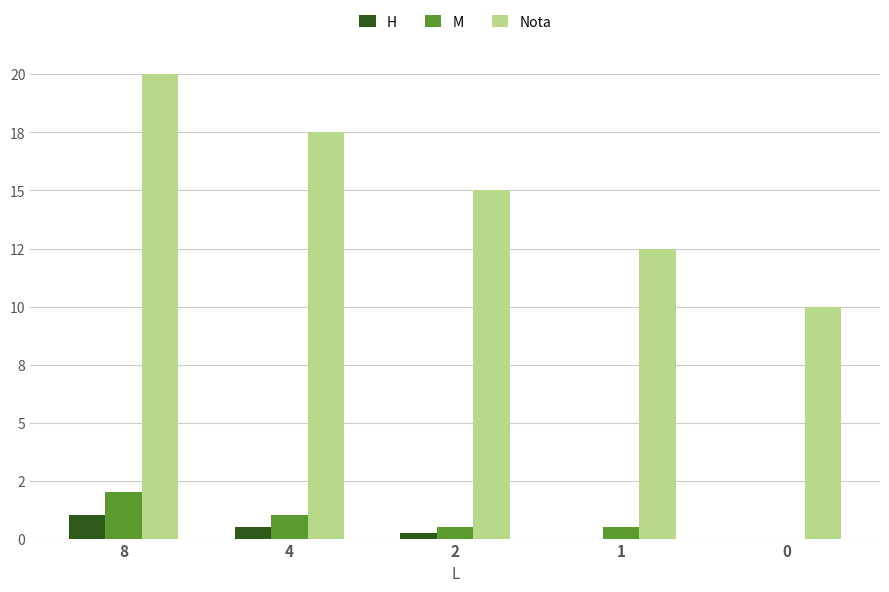

Reading left to right, what are all the values shown in this chart?

H: 1.0	0.5	0.2	0.0	0.0
M: 2.0	1.0	0.5	0.5	0.0
Nota: 20.0	17.5	15.0	12.5	10.0